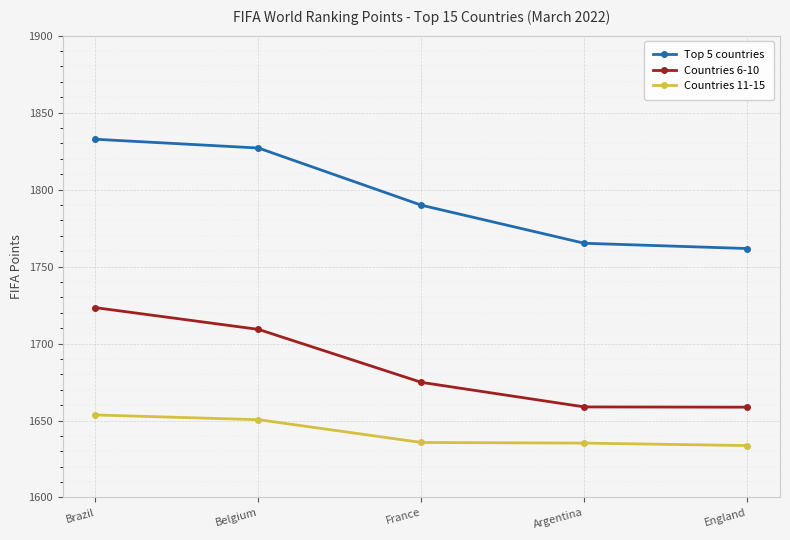

Which series has the largest total across all categories?

Top 5 countries